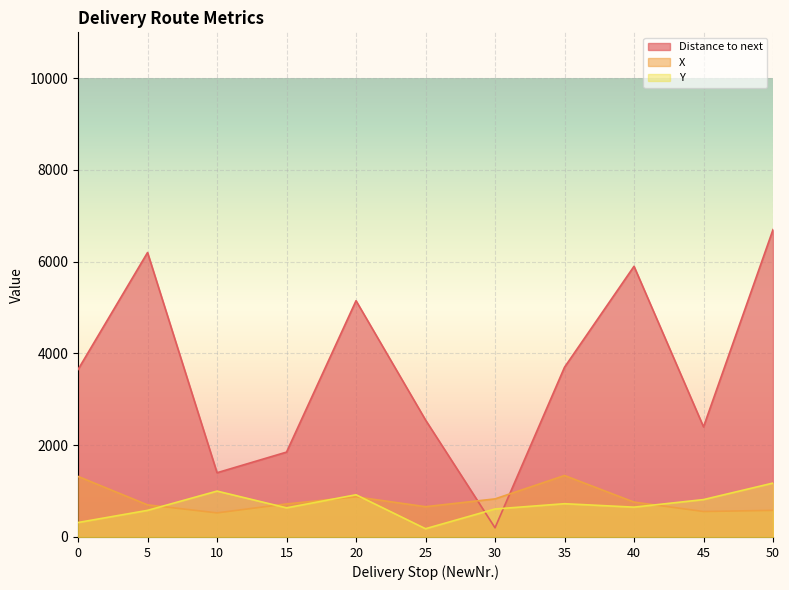

At which category does the chart reach its peak across all series?

50